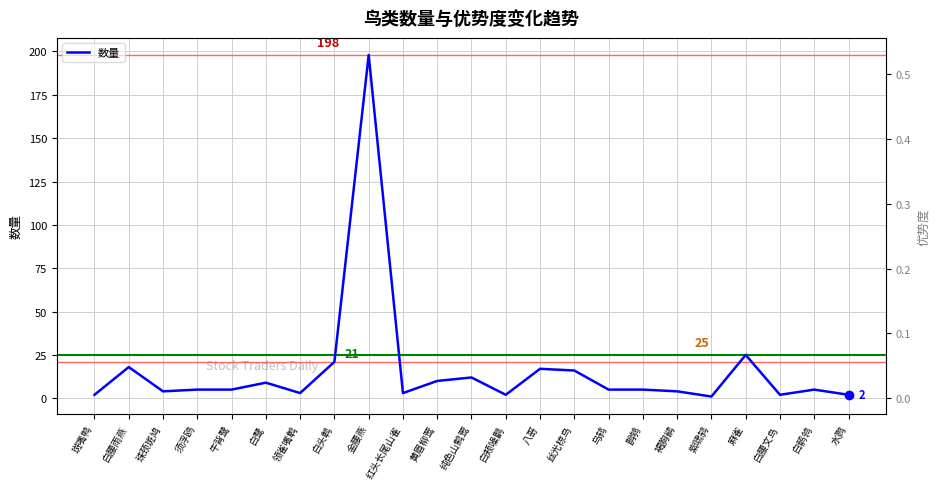

What is the value of the 数量 point at the 4th from the left?

5.0